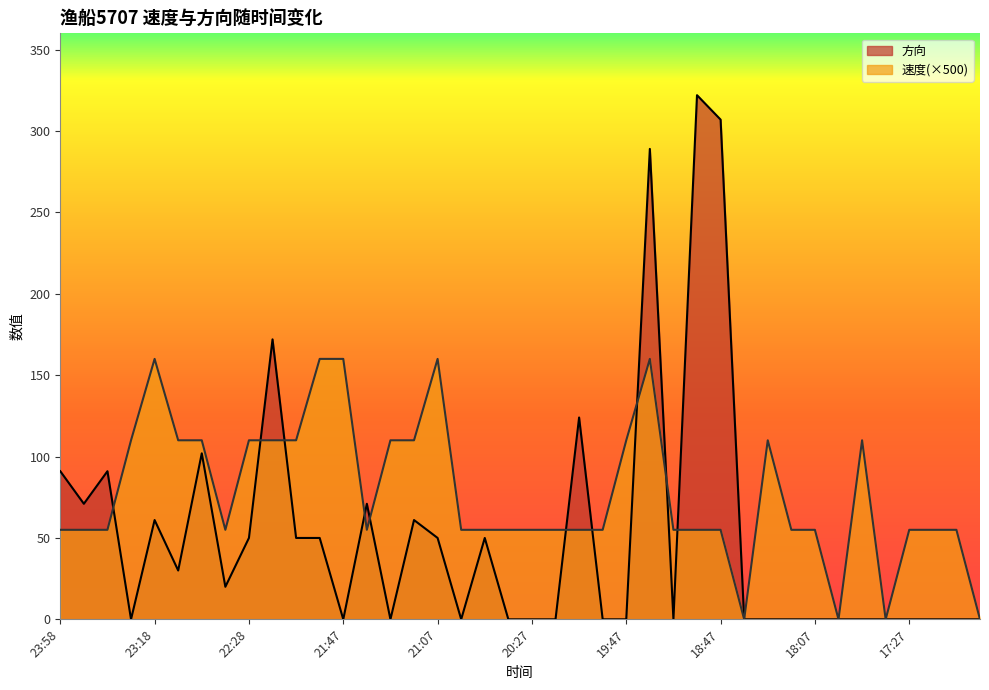

The value of 方向 at 23:58 is 150. True or false?

False